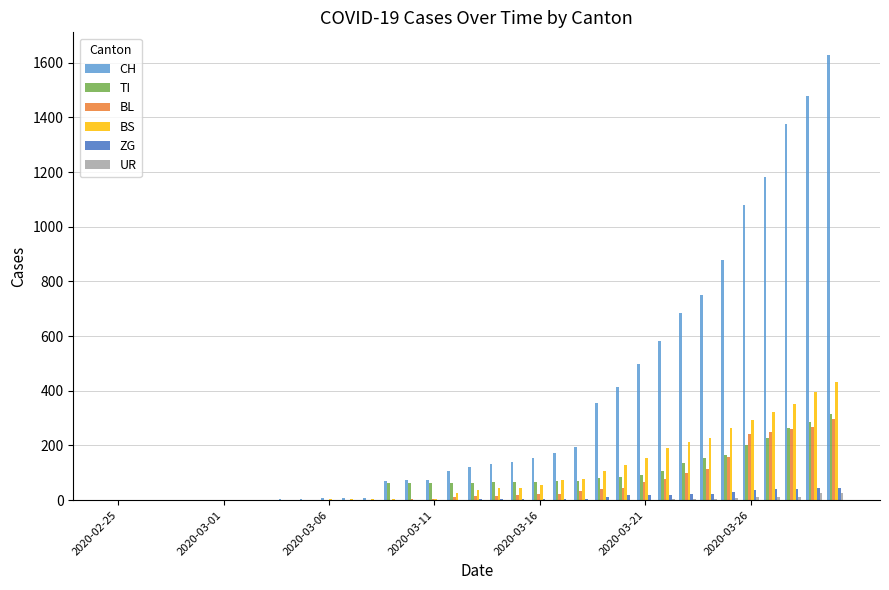

What is the greatest value displayed?

1630